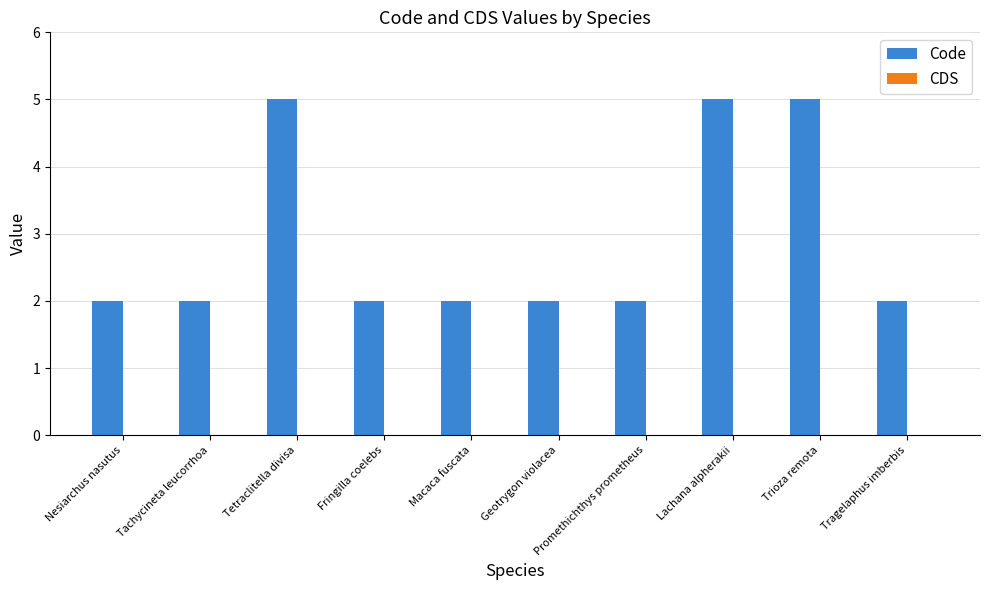

Approximately how many times larger is the value at Nesiarchus nasutus compared to Geotrygon violacea?

1.0